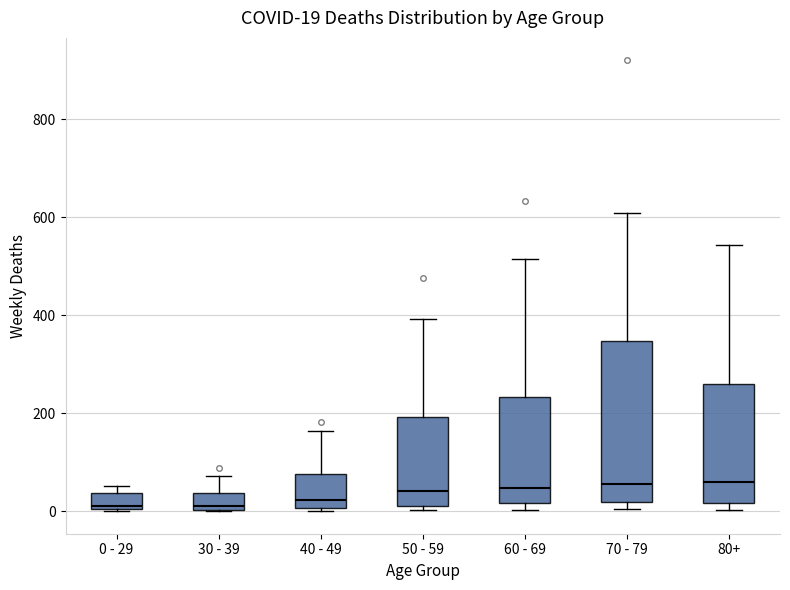

Comparing the boxes themselves (not the whiskers), which one is the tallest?

70 - 79